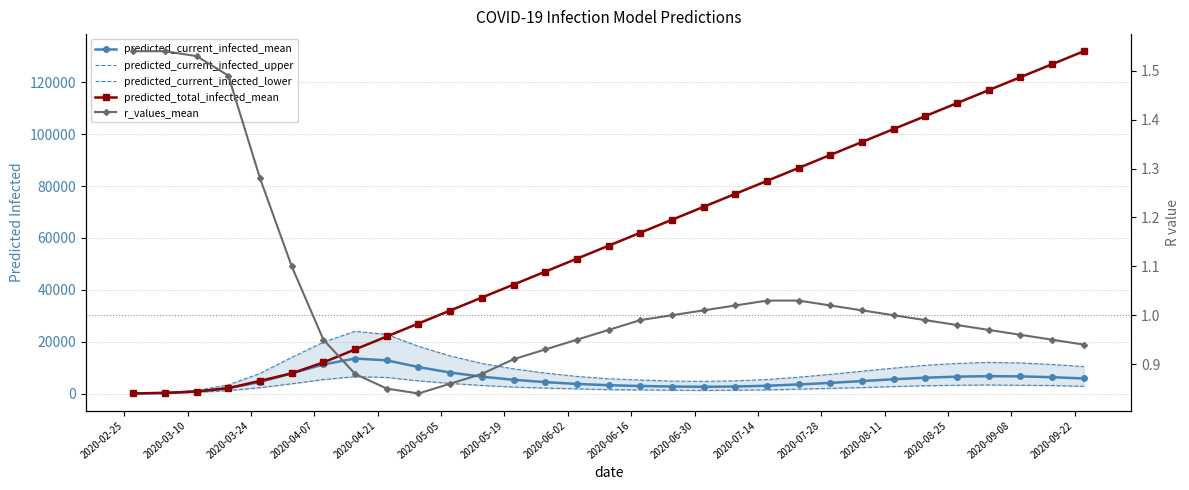

Which series has the largest total across all categories?

predicted_total_infected_mean